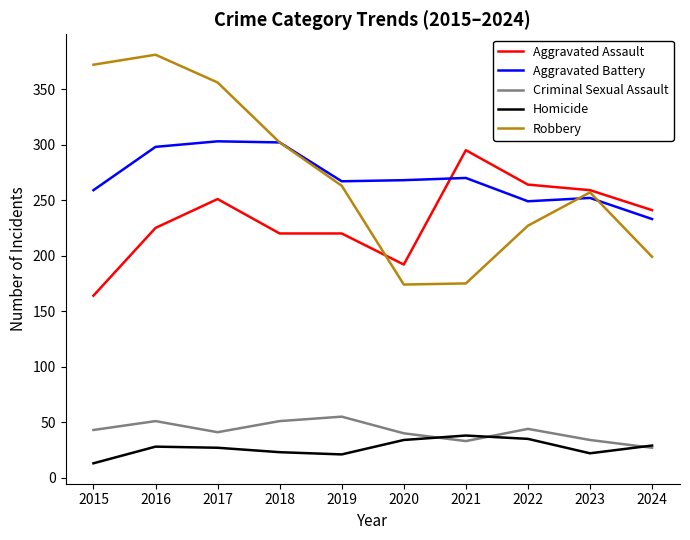

At which label does Aggravated Battery reach its minimum?

2024